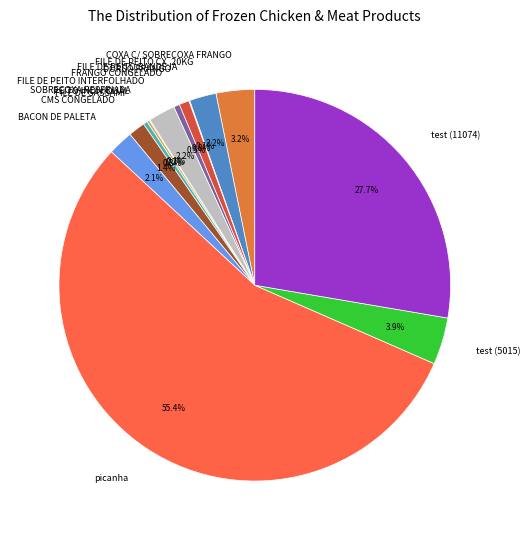

Is picanha the majority of the pie?

Yes